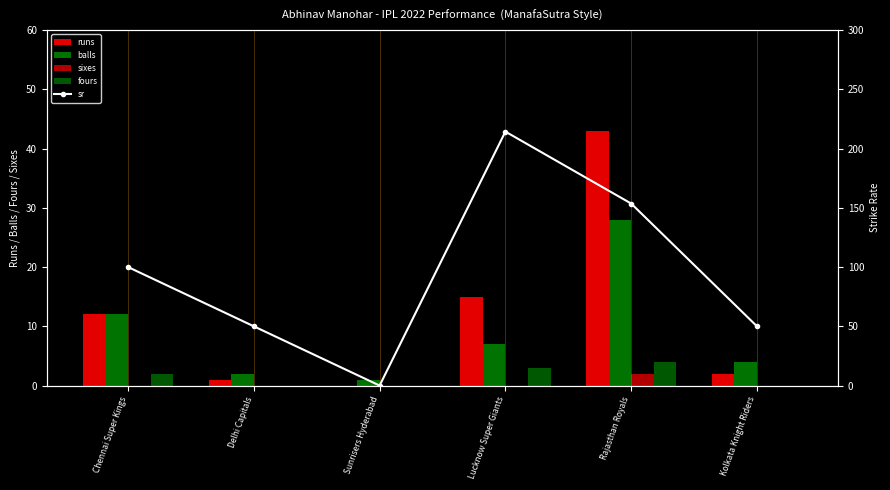

What is the value of the balls bar at the 2nd from the left?

2.0